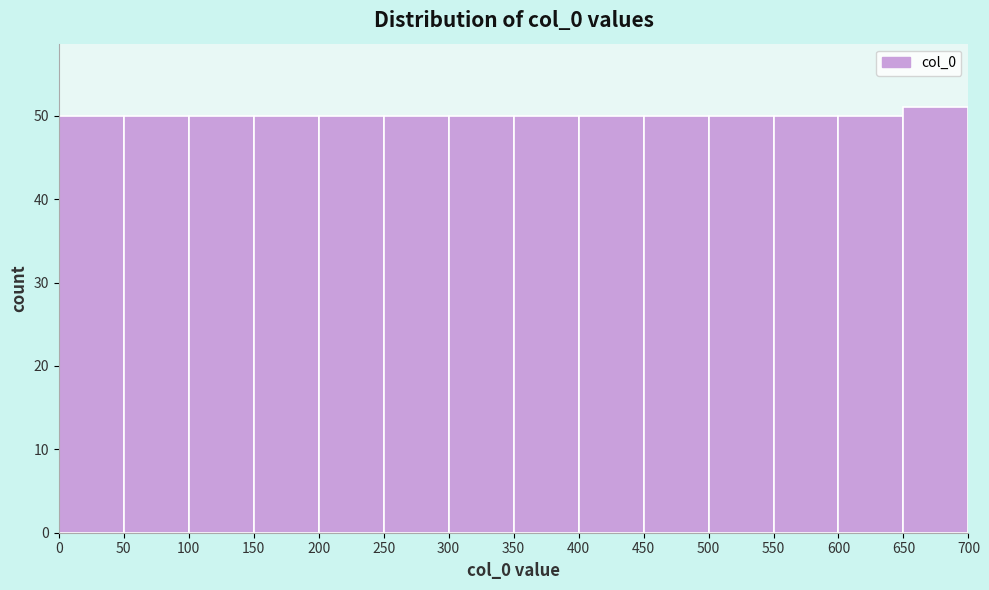

Reading left to right, transcribe this chart: for each bar, give the range it covers on the x-axis and its height. The values are not printed on the chart, so give them approximately, as read against the axis.

0 to 50: 50
50 to 100: 50
100 to 150: 50
150 to 200: 50
200 to 250: 50
250 to 300: 50
300 to 350: 50
350 to 400: 50
400 to 450: 50
450 to 500: 50
500 to 550: 50
550 to 600: 50
600 to 650: 50
650 to 700: 51